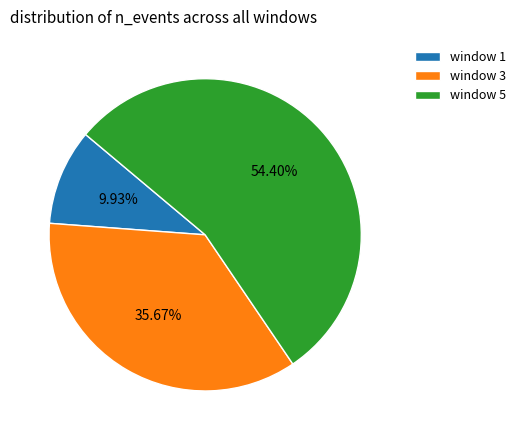

Which category has the biggest portion of the pie?

window 5